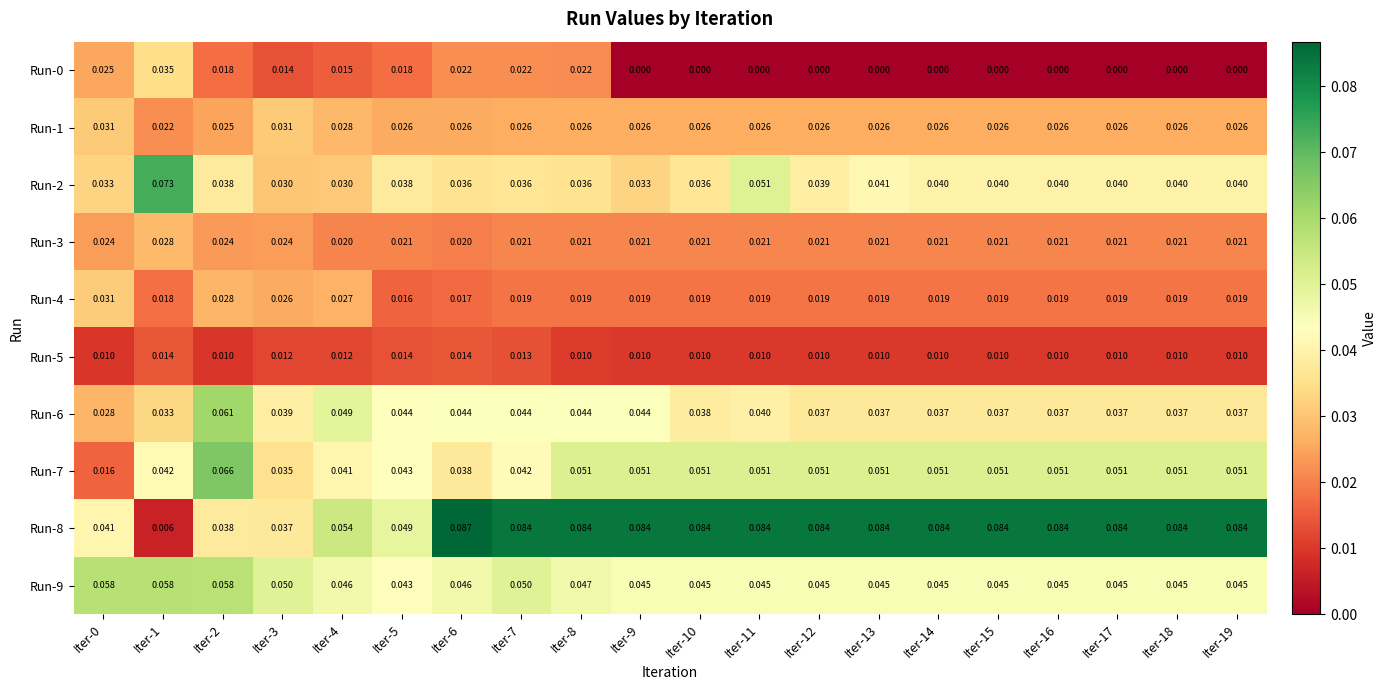

Is the value of Run-4 at Iter-8 greater than the value of Run-7 at Iter-19?

No